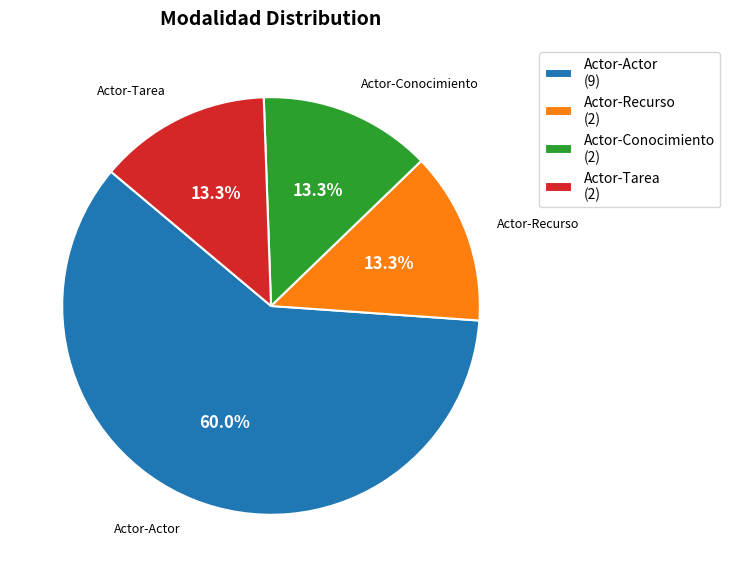

Is the sum of Actor-Tarea (2) and Actor-Recurso (2) greater than half?

No